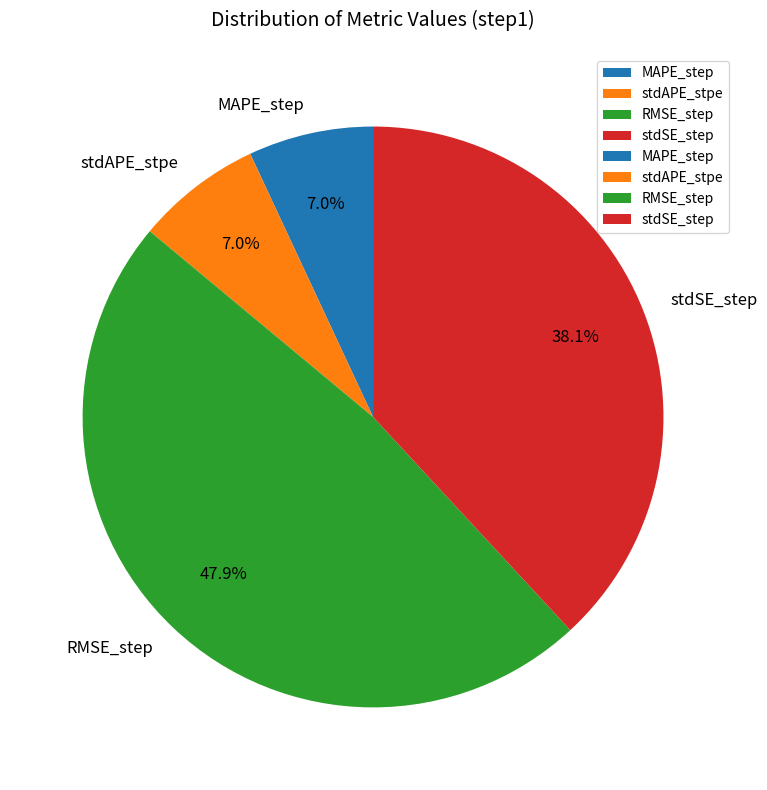

Between stdAPE_stpe and stdSE_step, which is larger?

stdSE_step